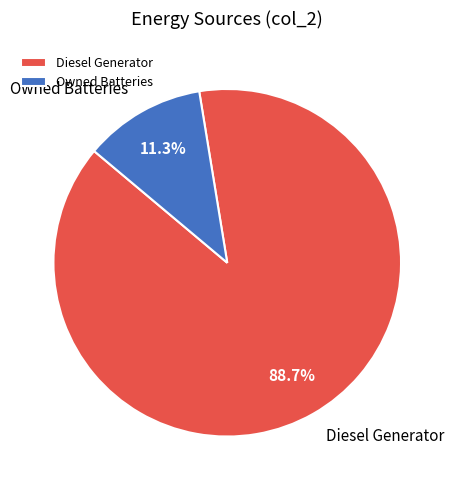

What percentage is the Owned Batteries slice, to the nearest percent?

11%